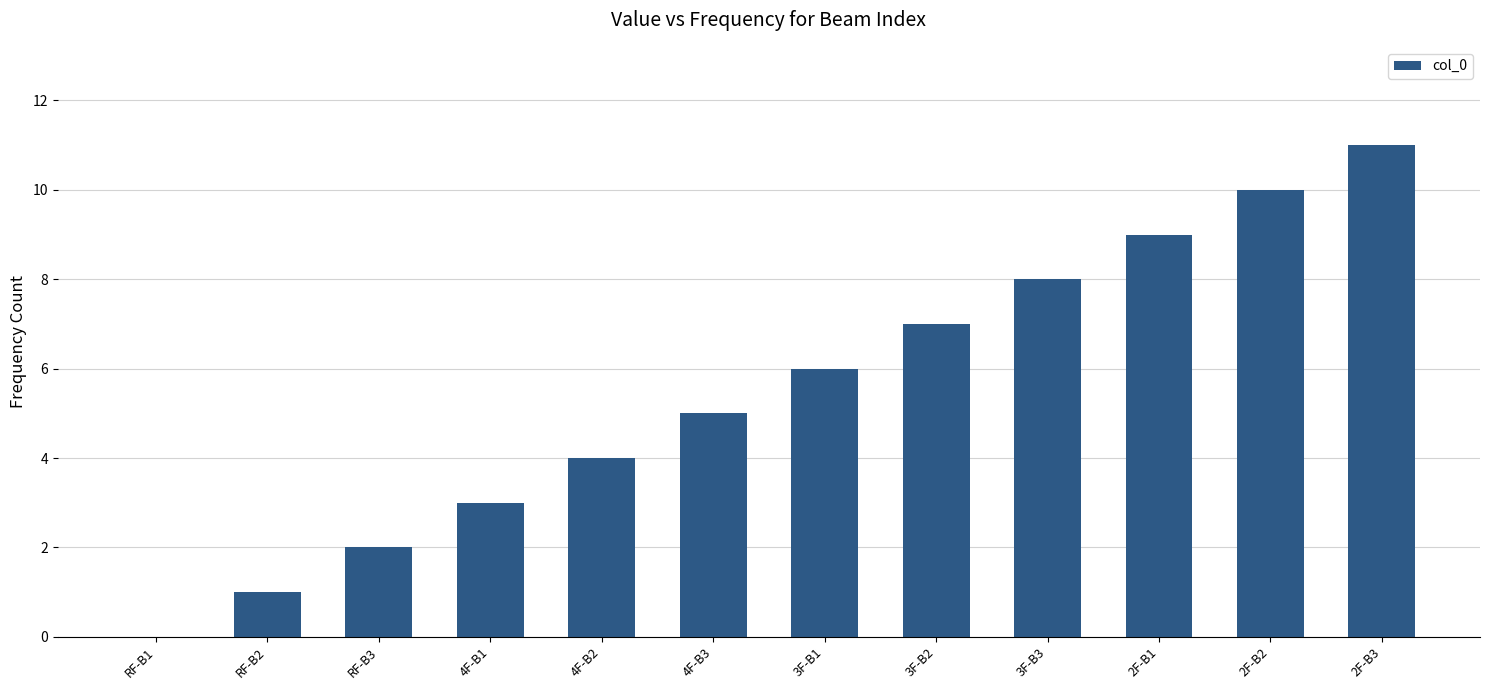

What is the change in value from RF-B2 to 3F-B3?

+7